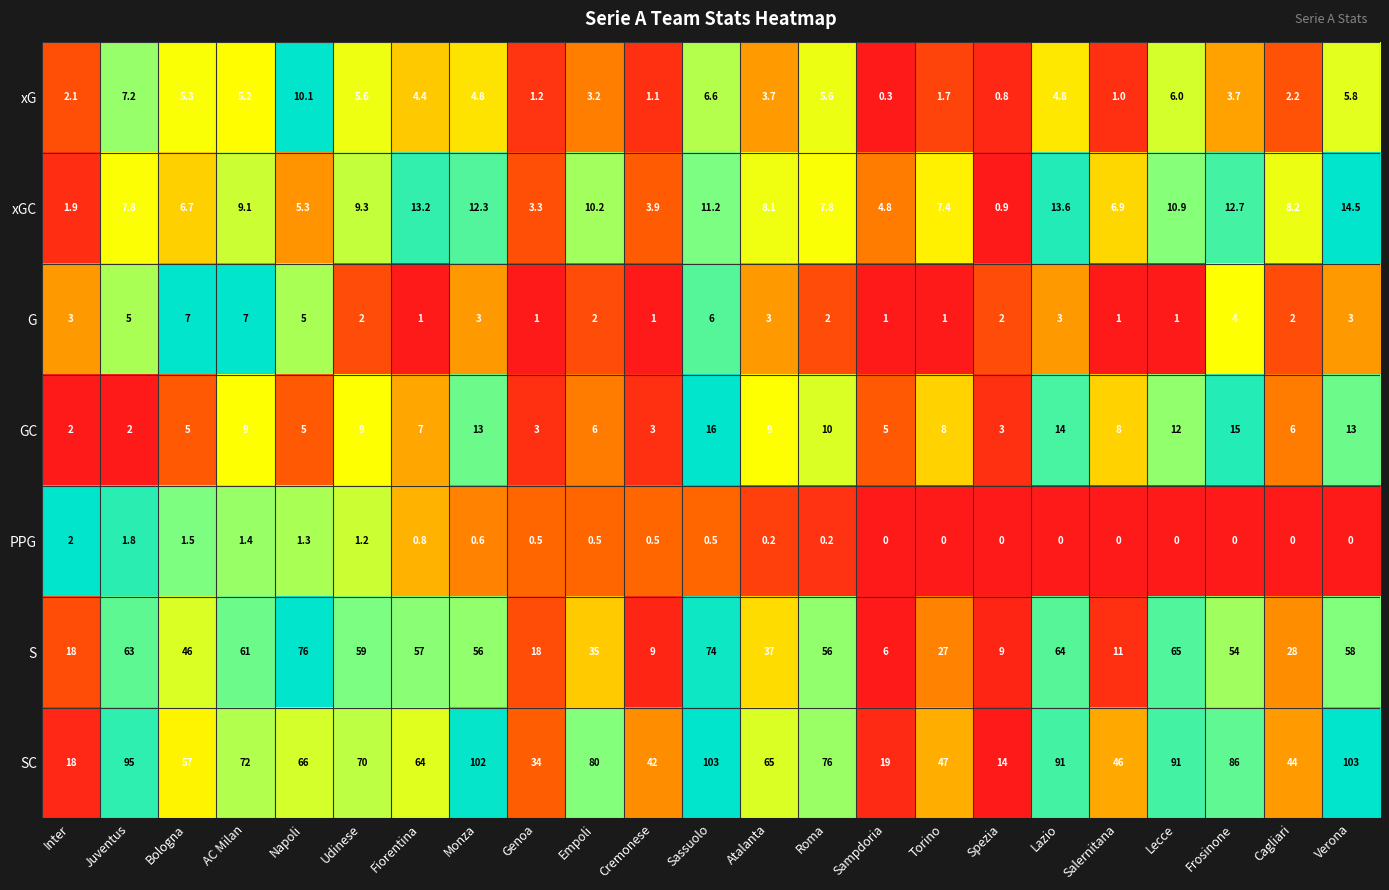

The value of SC at Monza is 36.9. True or false?

False